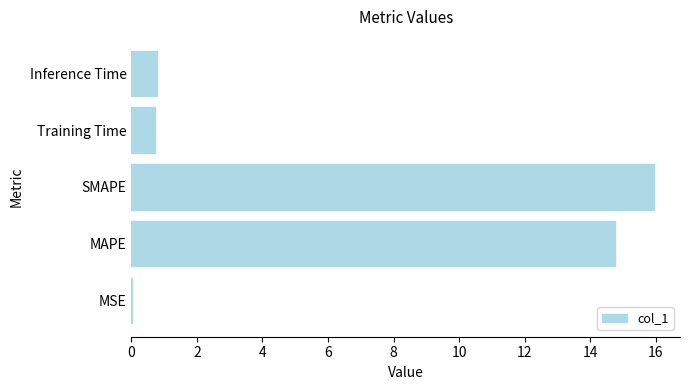

What is the sum of all values?

32.2